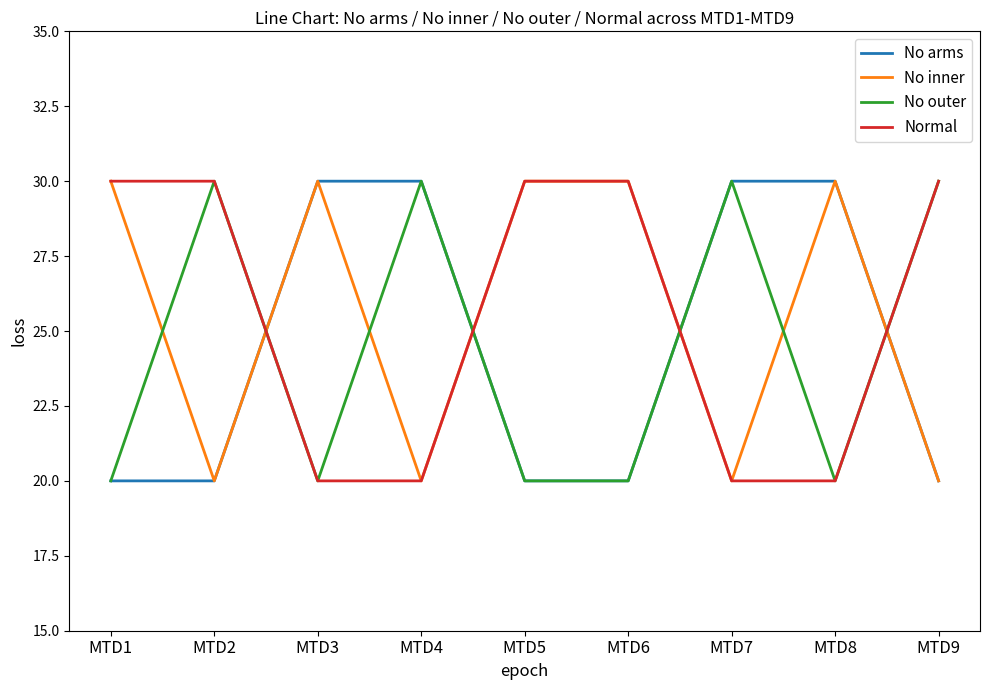

After their last crossing, which series has the higher values: Normal or No arms?

Normal